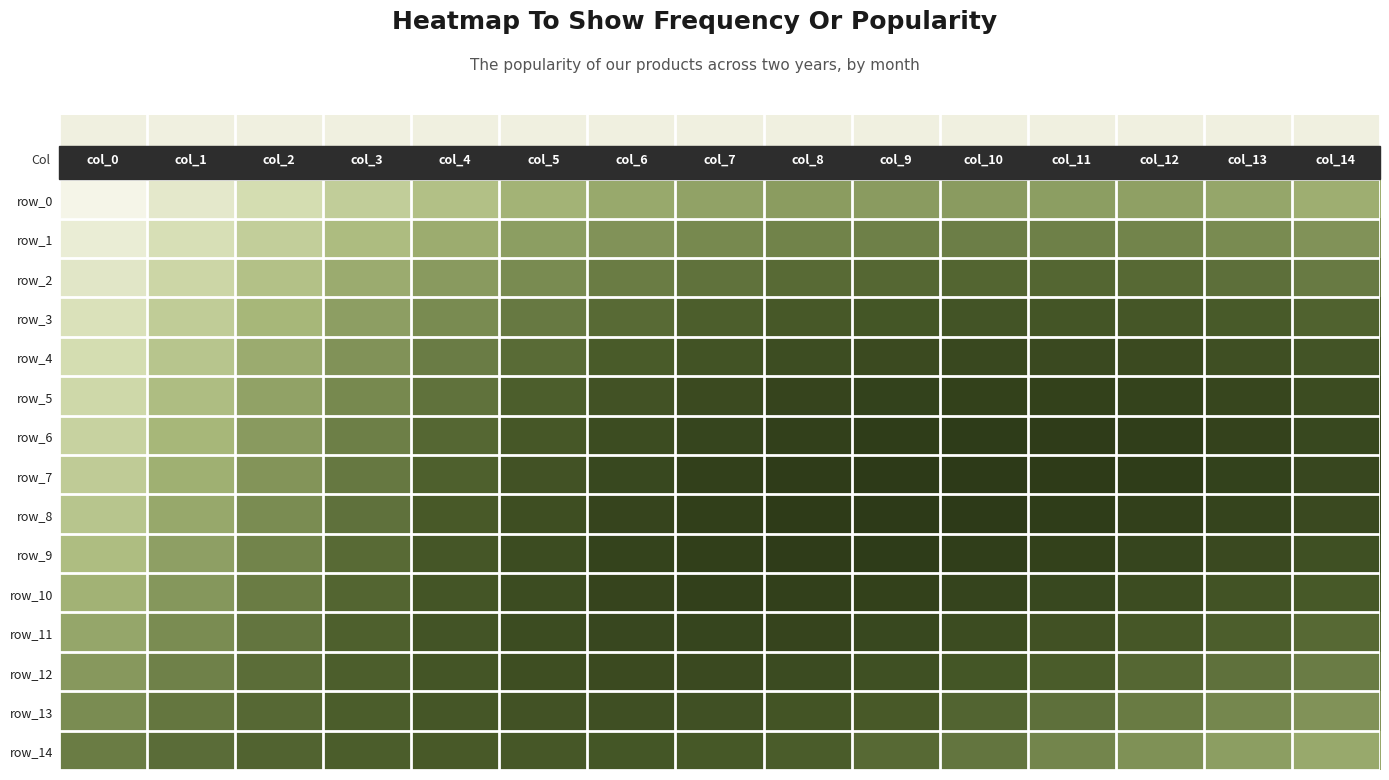

What is the total value across all series at col_11?

9.7